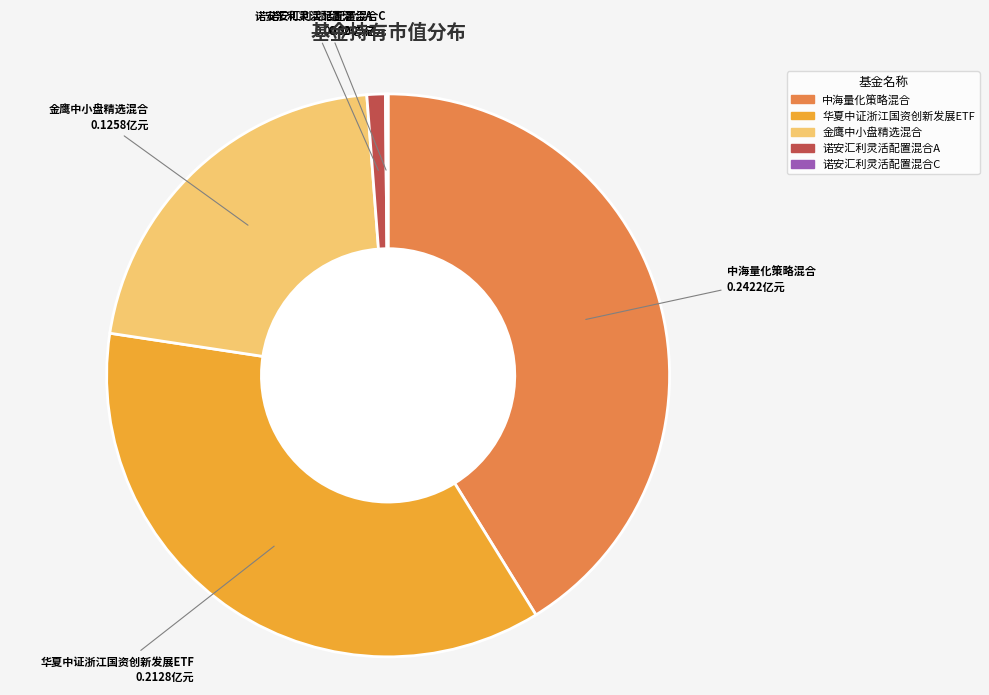

Do 诺安汇利灵活配置混合A and 华夏中证浙江国资创新发展ETF together represent more than half of the pie?

No